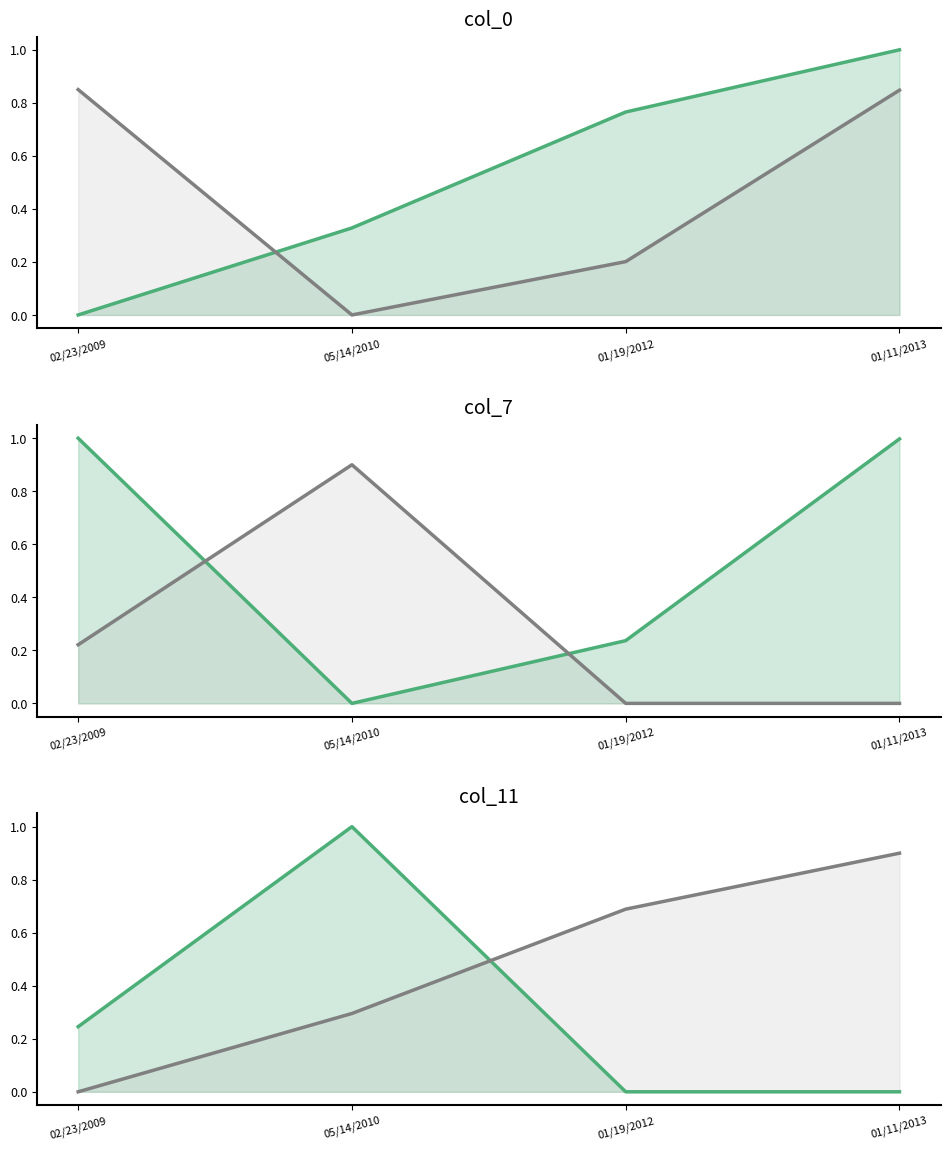

At which category does the chart reach its peak across all series?

02/23/2009